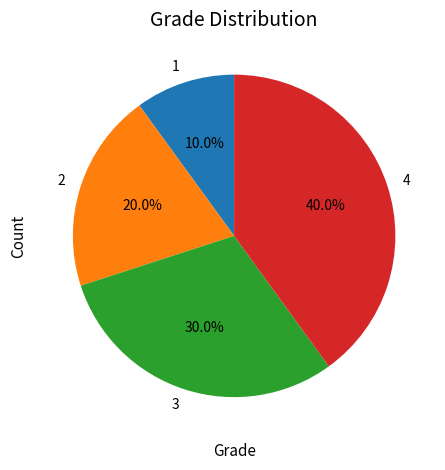

To the nearest percent, what is the difference between the 4 and 3 slice percentages?

10%